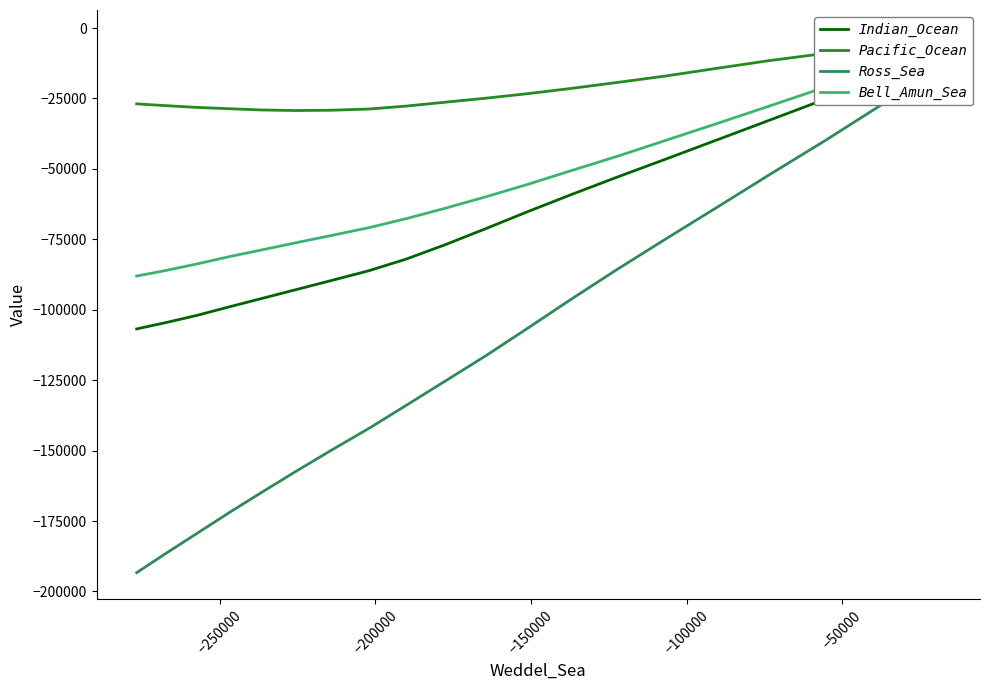

How many interior local valleys does the Pacific_Ocean series have?

1